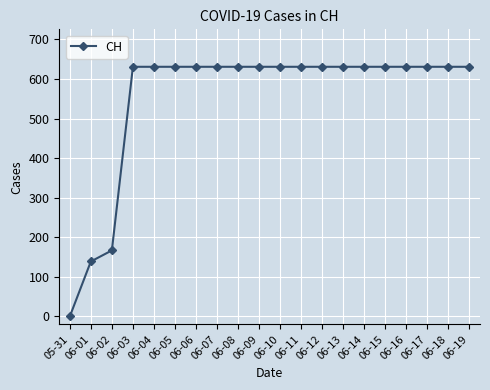

Between 06-03 and 05-31, which is larger?

06-03